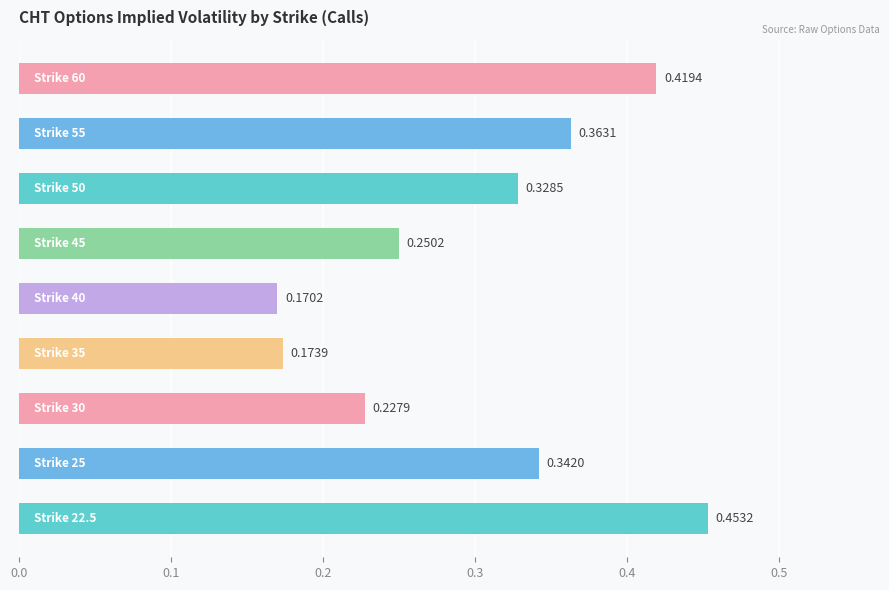

What is the sum of all values?

2.7